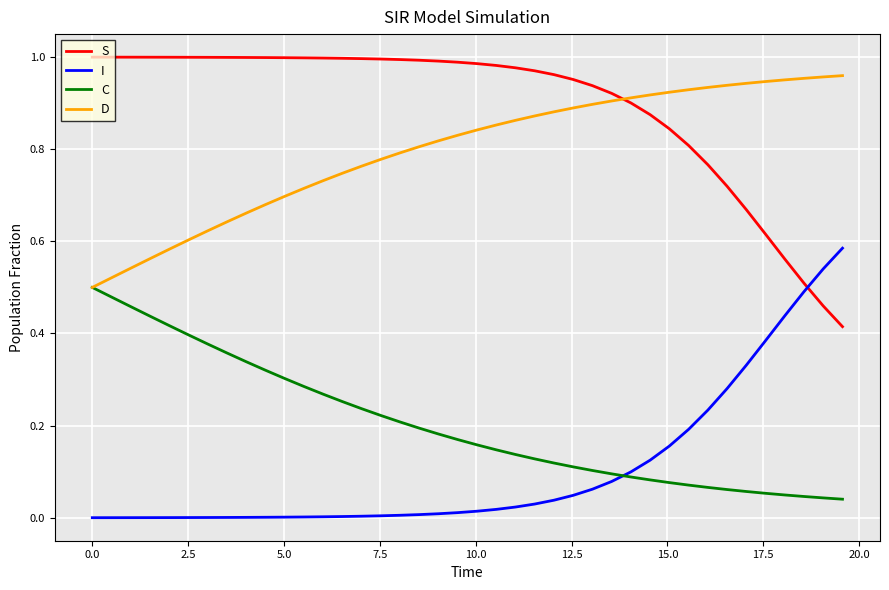

Does the chart display data point markers on the line(s)?

No